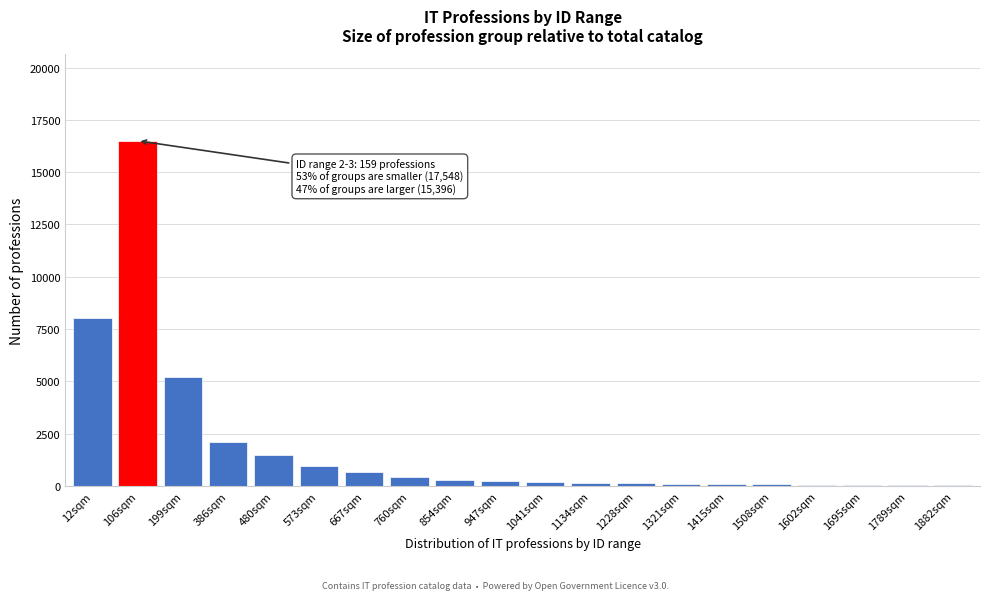

What is the sum of all values?

36905